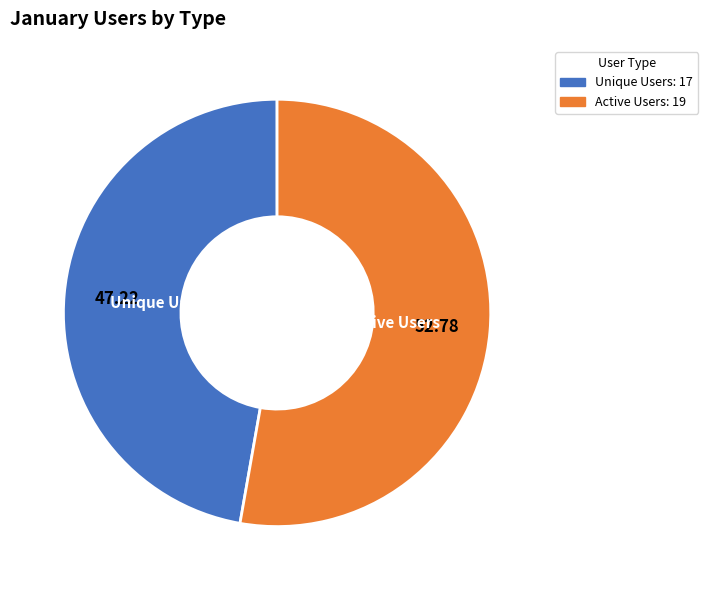

What is the ratio of the value at Unique Users to the value at Active Users?

0.9